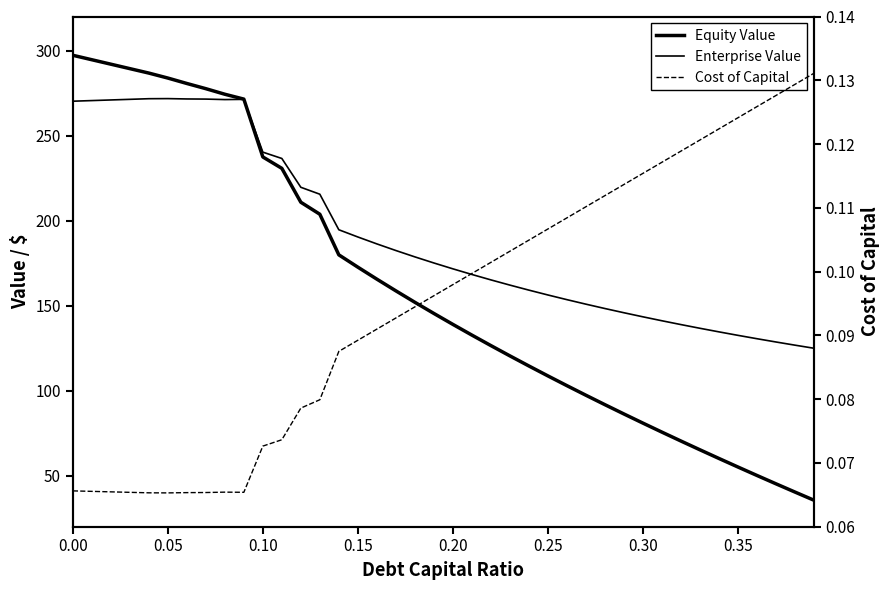

List the series in order of their peak value, lowest first.

Cost of Capital, Enterprise Value, Equity Value